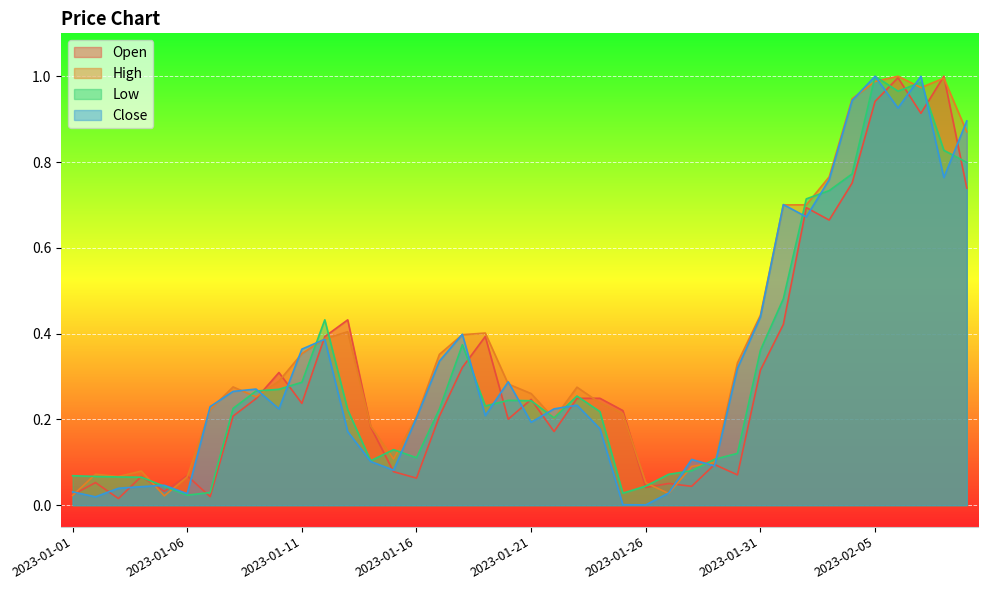

List the series in order of their peak value, highest first.

Low, Close, Open, High